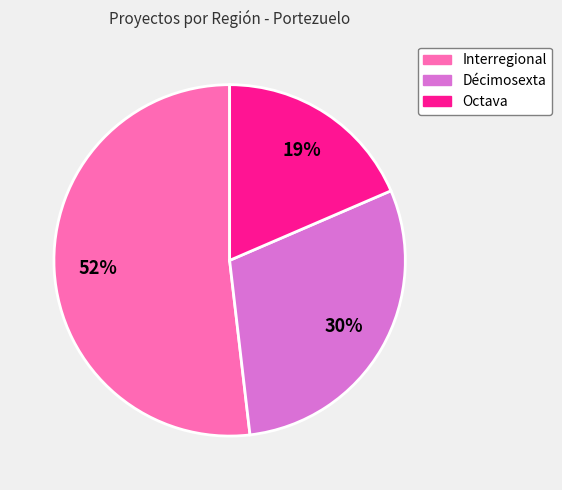

What is the smallest slice in the pie chart?

Octava